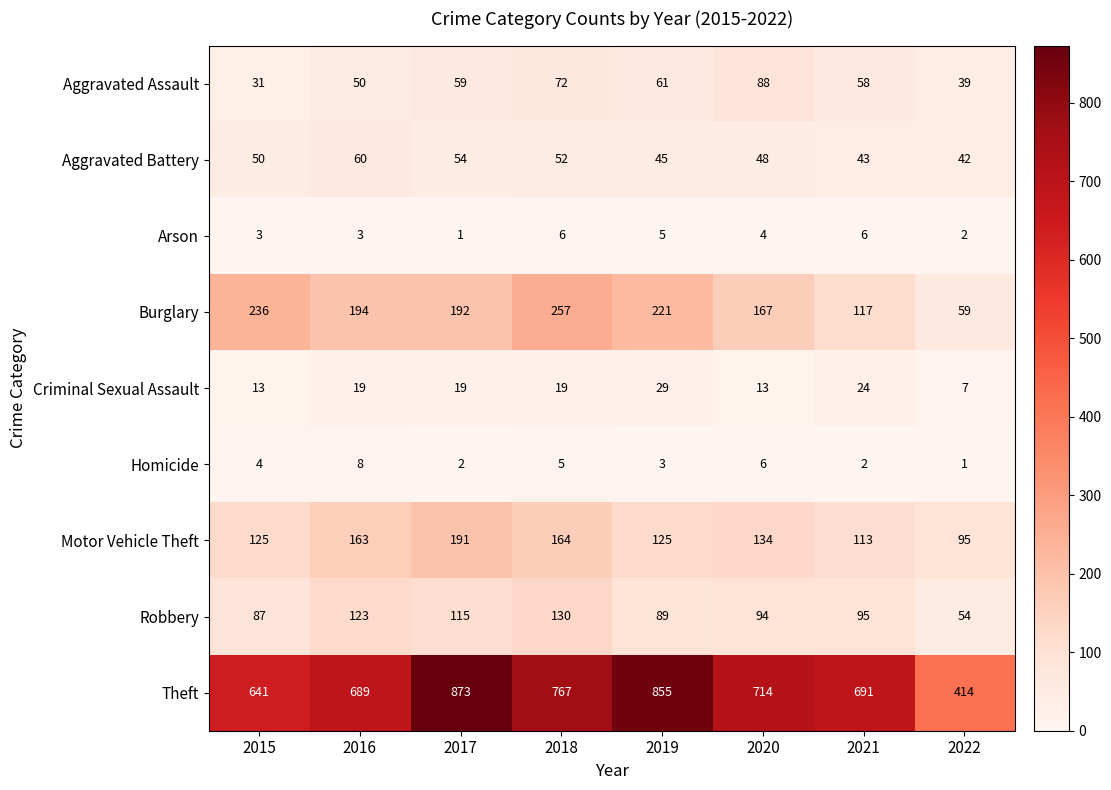

How many categories are shown in the chart?

8